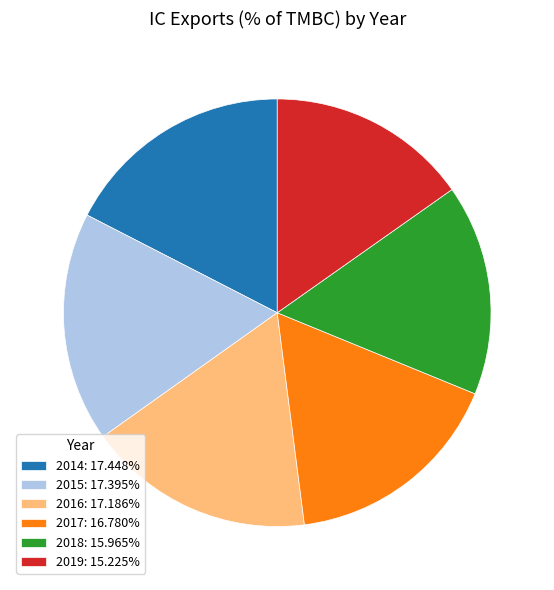

Does any single category account for the majority?

No